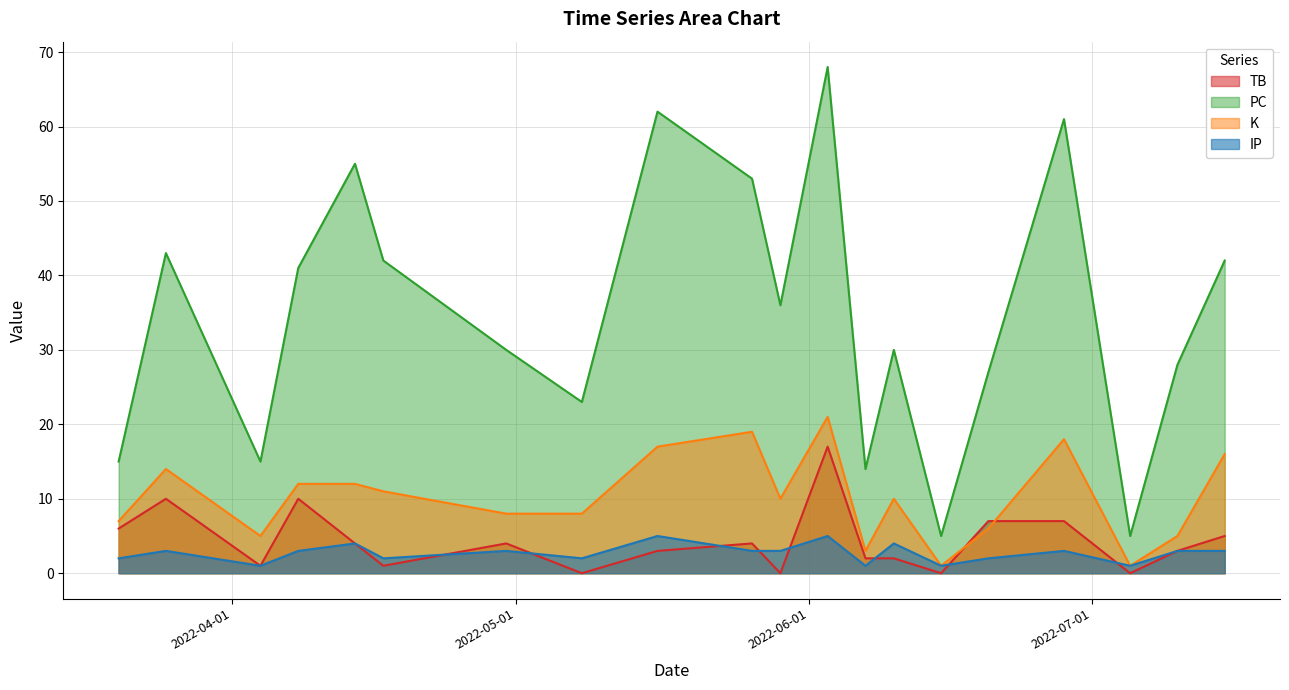

What position from the right is 2022-07-05?

3